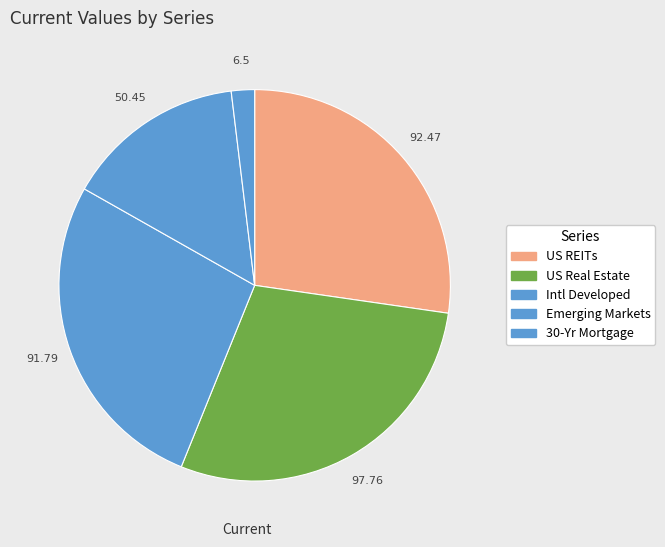

Does Emerging Markets represent more than half of the total?

No